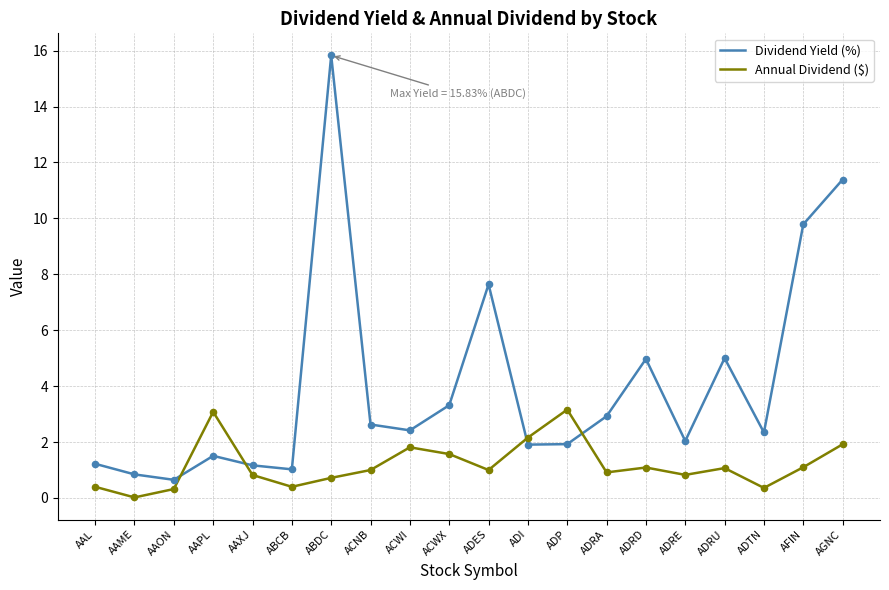

Is the value of Annual Dividend ($) at ACNB greater than the value of Dividend Yield (%) at ACWI?

No